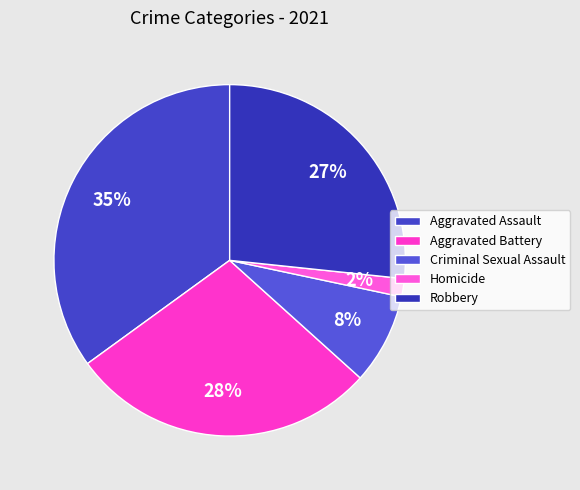

Count the number of slices in the pie.

5